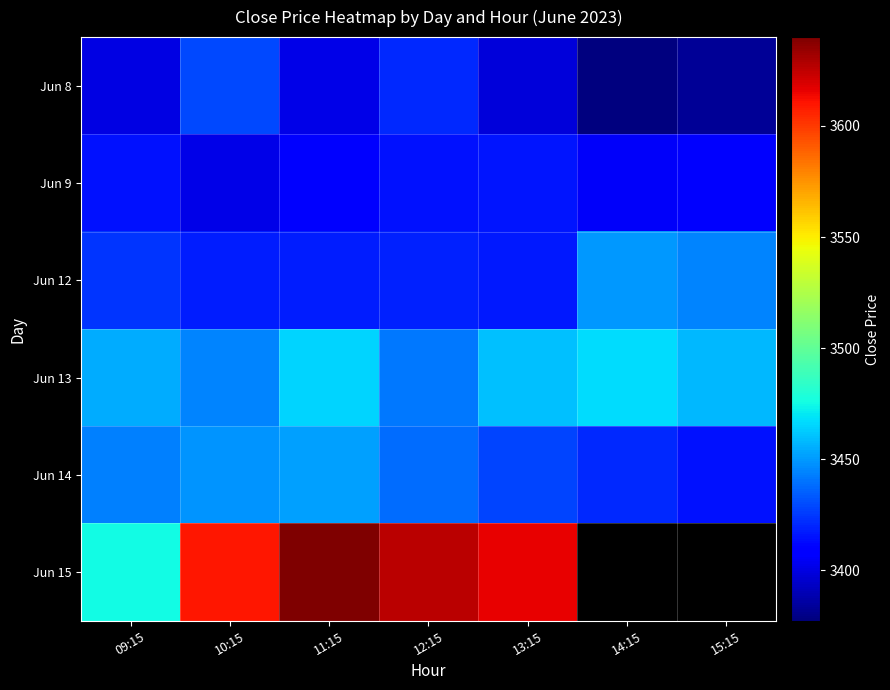

Reading right to left, list all the values displayed in this chart.

Jun 8: 15:15=3382.6	14:15=3377.4	13:15=3398.8	12:15=3420.9	11:15=3401.1	10:15=3429.0	09:15=3400.6
Jun 9: 15:15=3410.1	14:15=3405.6	13:15=3415.6	12:15=3414.8	11:15=3409.6	10:15=3401.0	09:15=3414.9
Jun 12: 15:15=3445.0	14:15=3450.1	13:15=3416.9	12:15=3419.1	11:15=3417.6	10:15=3418.1	09:15=3424.0
Jun 13: 15:15=3458.2	14:15=3467.3	13:15=3460.0	12:15=3441.8	11:15=3464.8	10:15=3444.1	09:15=3455.0
Jun 14: 15:15=3415.0	14:15=3421.4	13:15=3428.2	12:15=3438.7	11:15=3452.1	10:15=3448.9	09:15=3444.0
Jun 15: 15:15=0.0	14:15=0.0	13:15=3615.9	12:15=3626.0	11:15=3640.0	10:15=3609.9	09:15=3475.2